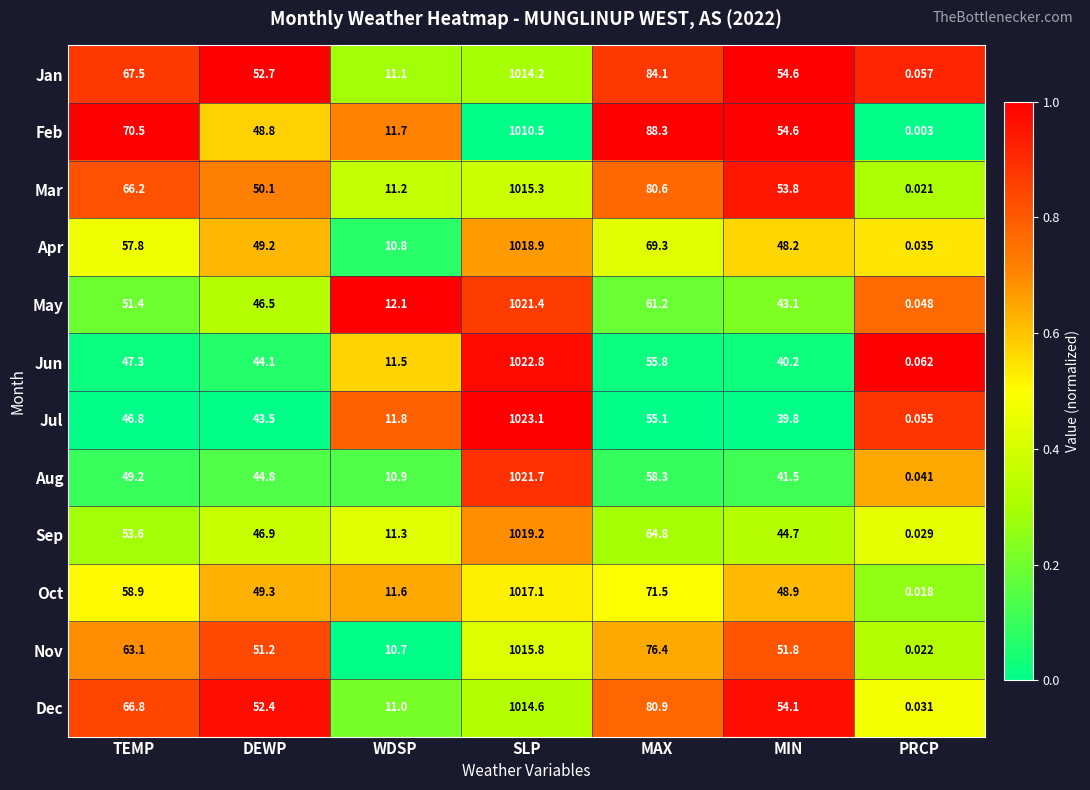

Rank the series by their maximum value, from highest to lowest.

Jul, Jun, Aug, May, Sep, Apr, Oct, Nov, Mar, Dec, Jan, Feb